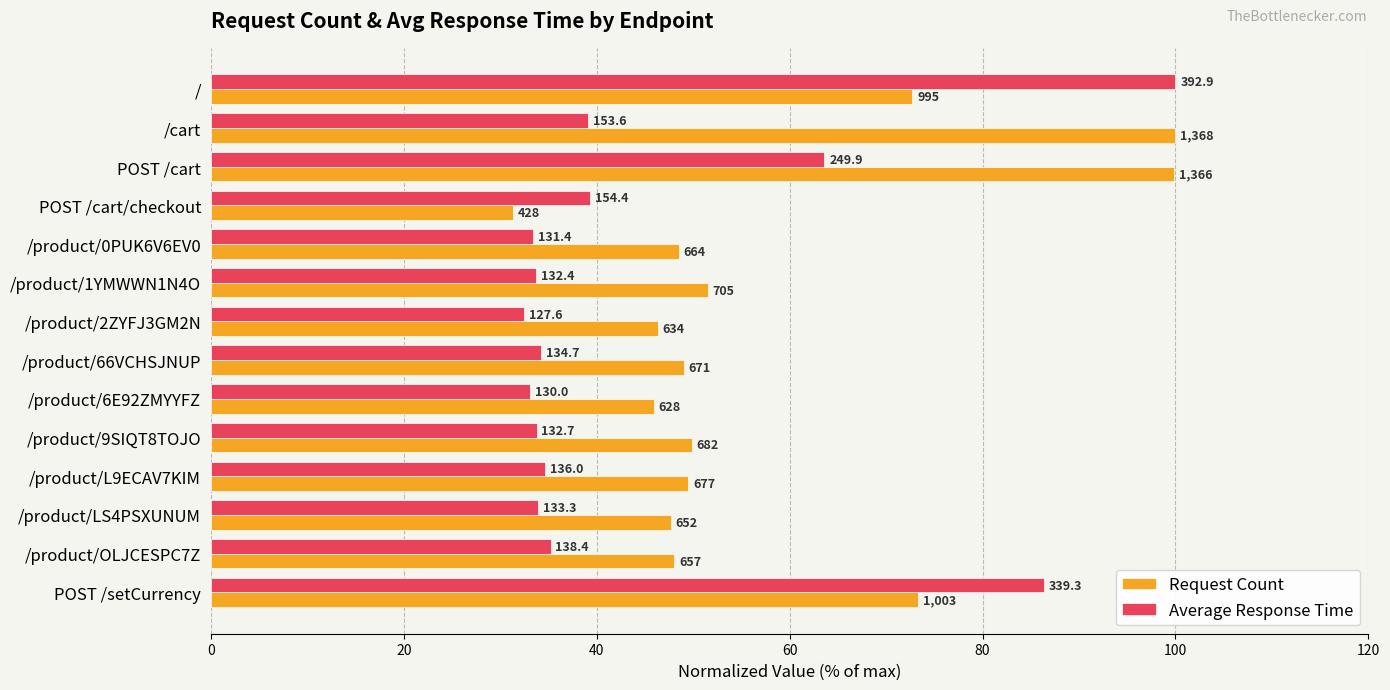

What is the difference between the maximum and minimum values in the Average Response Time series?

67.5